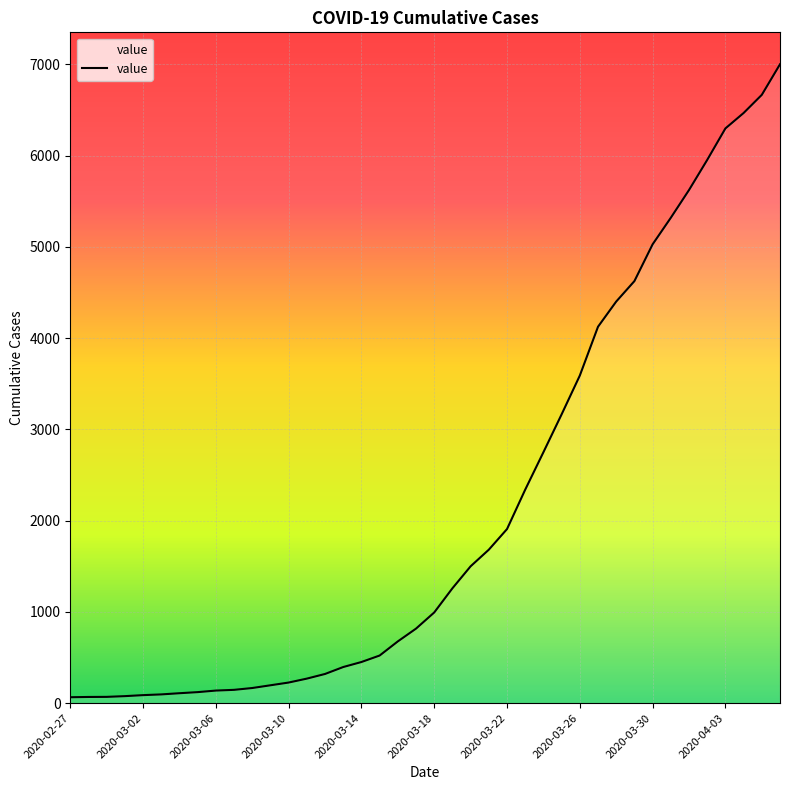

What is the difference between the maximum and minimum values?

6936